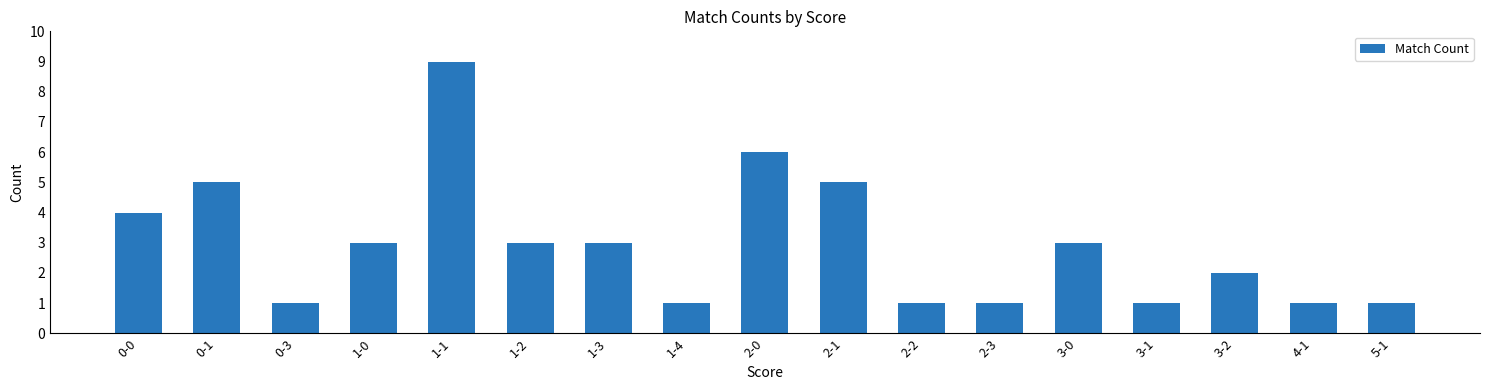

True or false: the data shows 1 at 3-0.

False